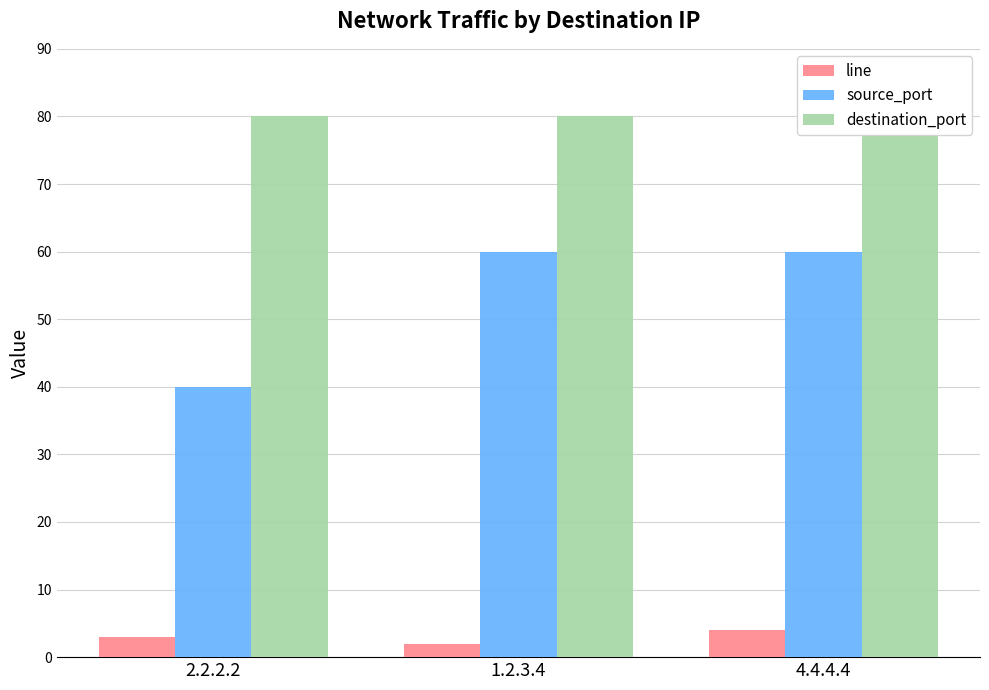

What is the label of the 2nd bar from the right?

1.2.3.4